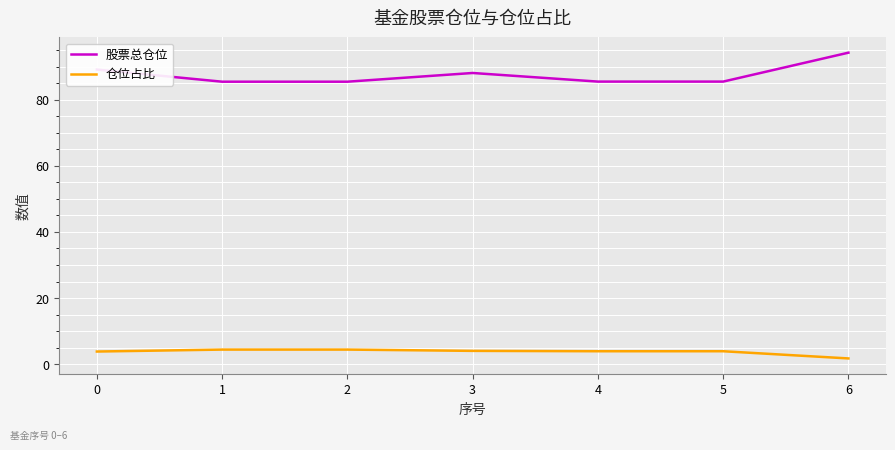

What is the total value across all series at 4?

89.4